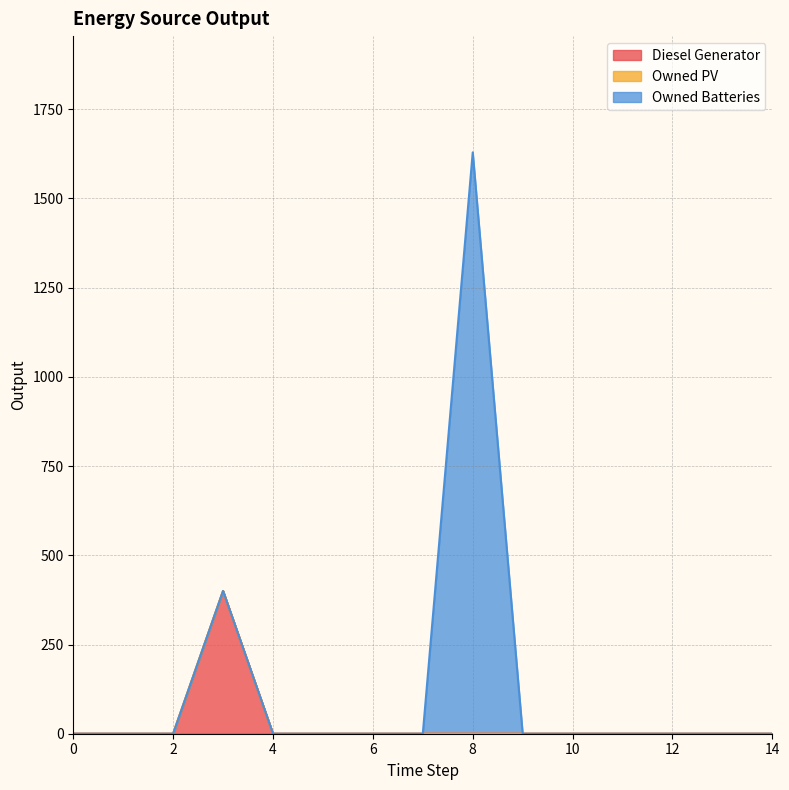

List the series in order of their overall mean, highest first.

Owned Batteries, Diesel Generator, Owned PV